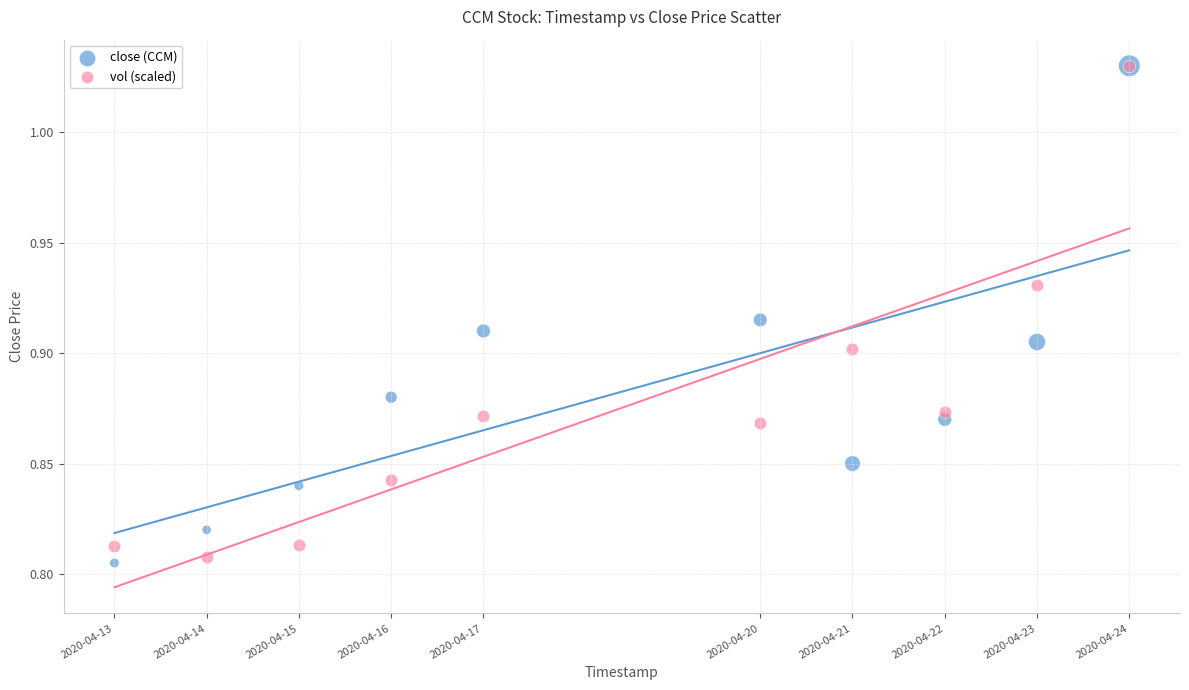

What are all the series names shown in the legend?

close (CCM), vol (scaled)